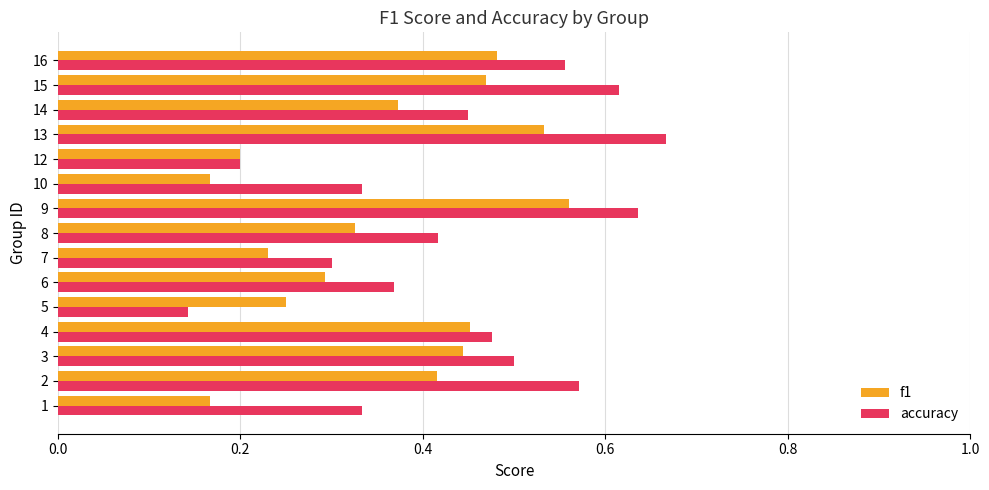

At which category does the chart reach its peak across all series?

13